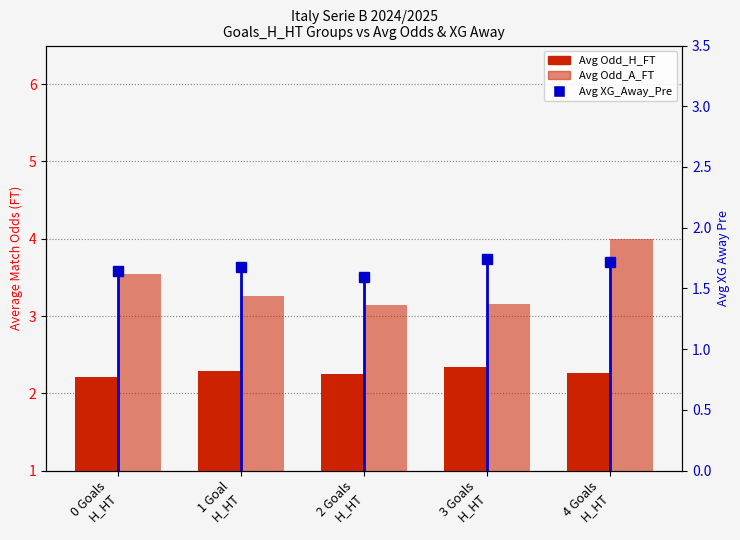

At which label does Avg Odd_A_FT reach its peak?

4 Goals
H_HT